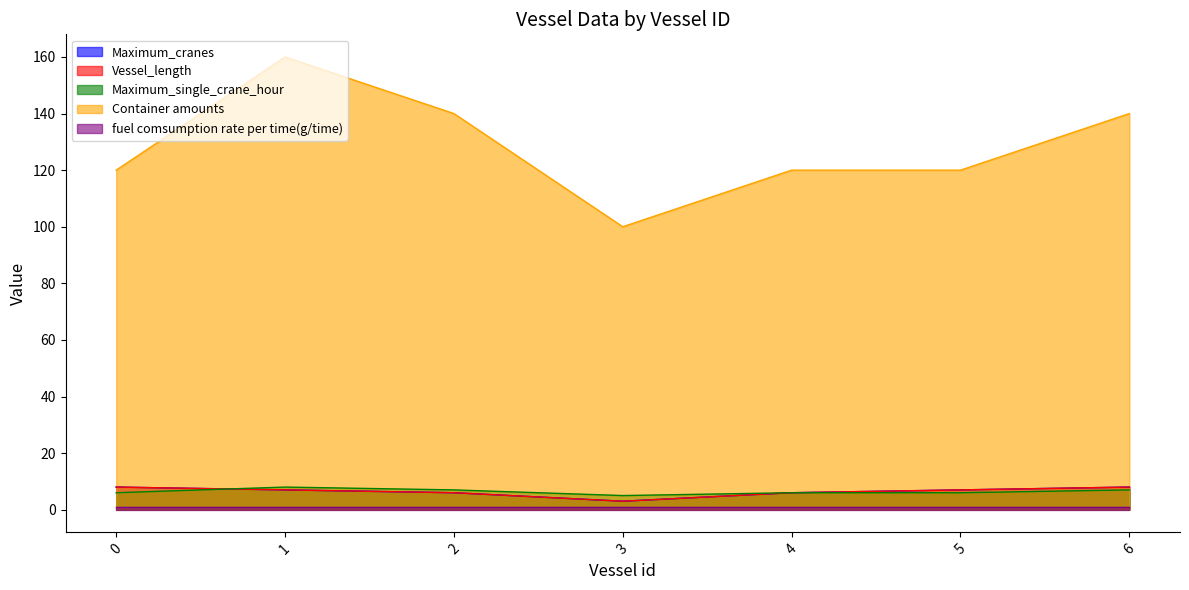

True or false: Maximum_cranes has a value of 6 at 4.

True